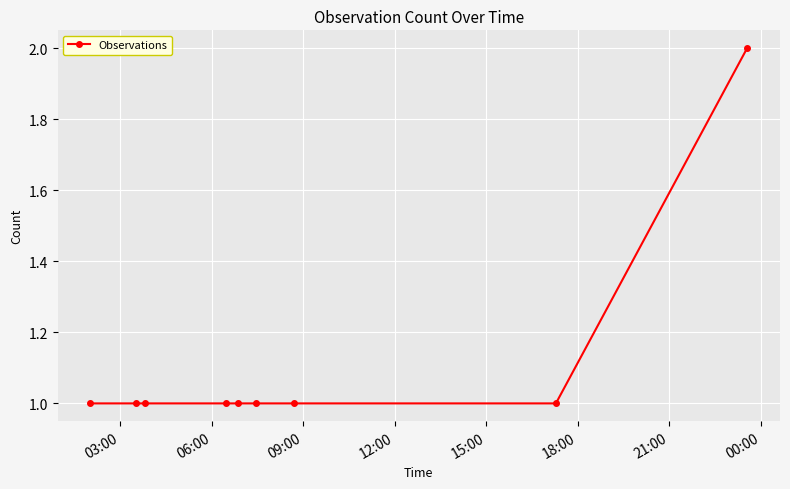

What is the sum of all values?

10